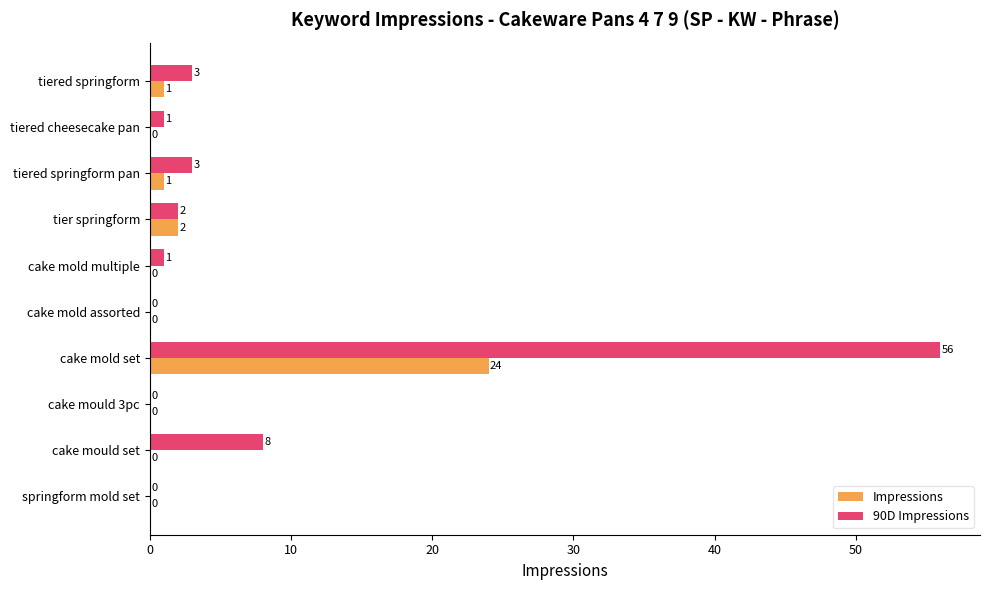

What is the total value across all series at cake mold set?

80